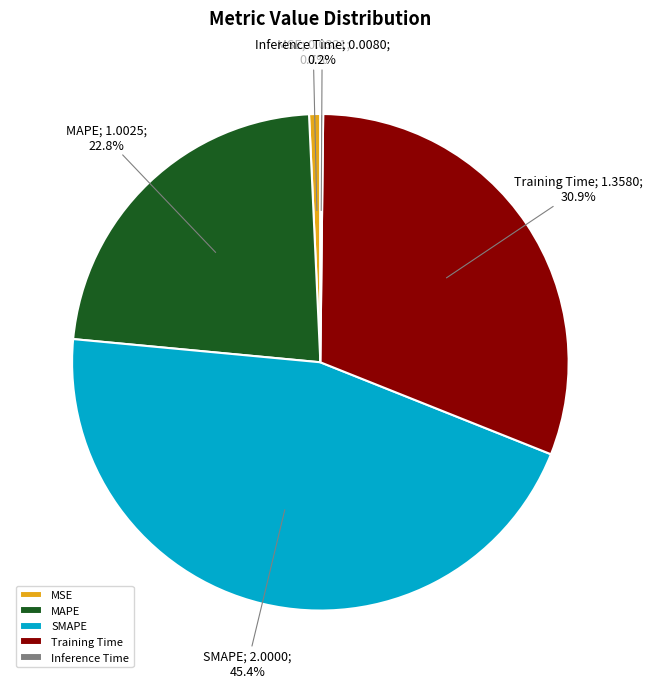

To the nearest percent, what is the average slice percentage?

20%